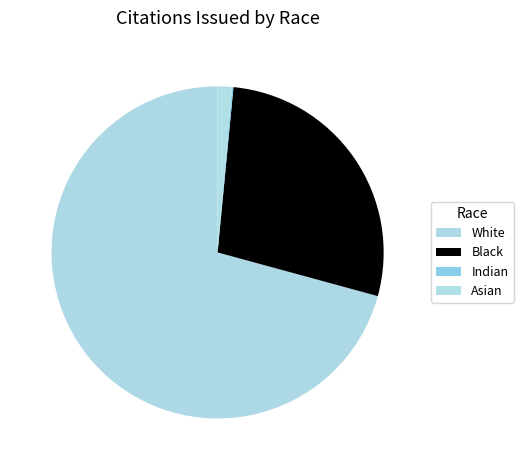

What percentage do Indian and Black together represent?

27.8%